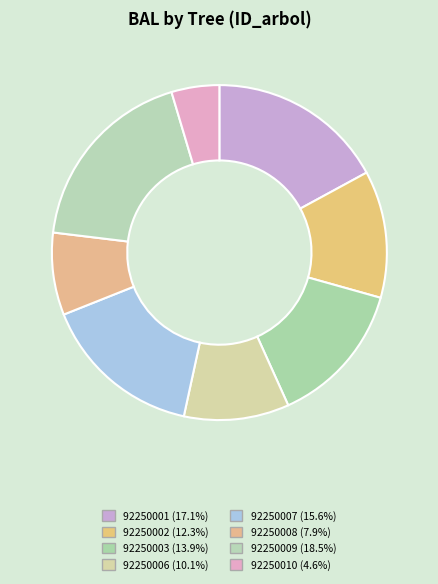

How many segments does this pie chart have?

8